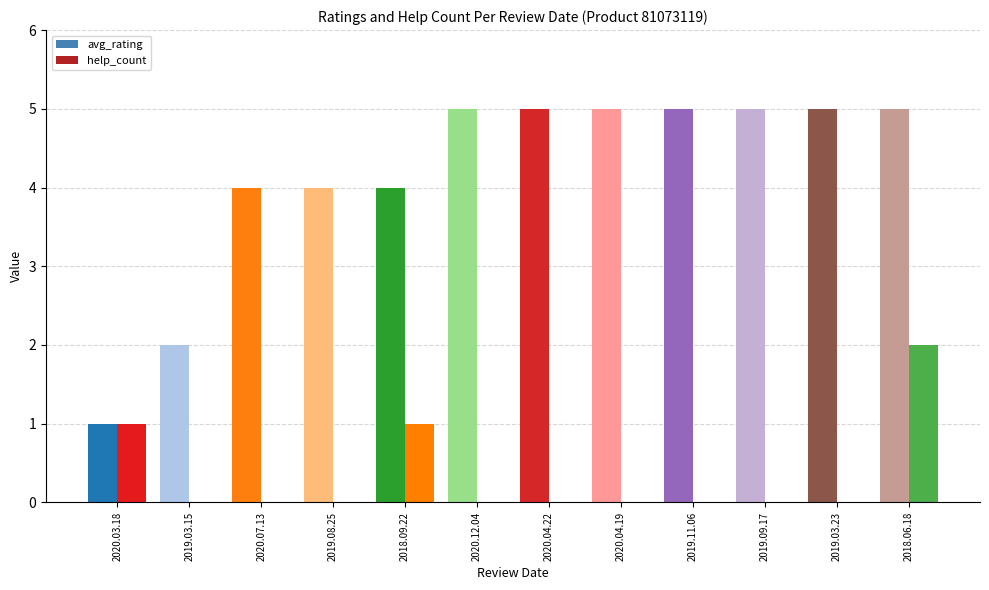

Reading left to right, extract all data points from this chart.

avg_rating: 2020.03.18=1	2019.03.15=2	2020.07.13=4	2019.08.25=4	2018.09.22=4	2020.12.04=5	2020.04.22=5	2020.04.19=5	2019.11.06=5	2019.09.17=5	2019.03.23=5	2018.06.18=5
help_count: 2020.03.18=1	2019.03.15=0	2020.07.13=0	2019.08.25=0	2018.09.22=1	2020.12.04=0	2020.04.22=0	2020.04.19=0	2019.11.06=0	2019.09.17=0	2019.03.23=0	2018.06.18=2